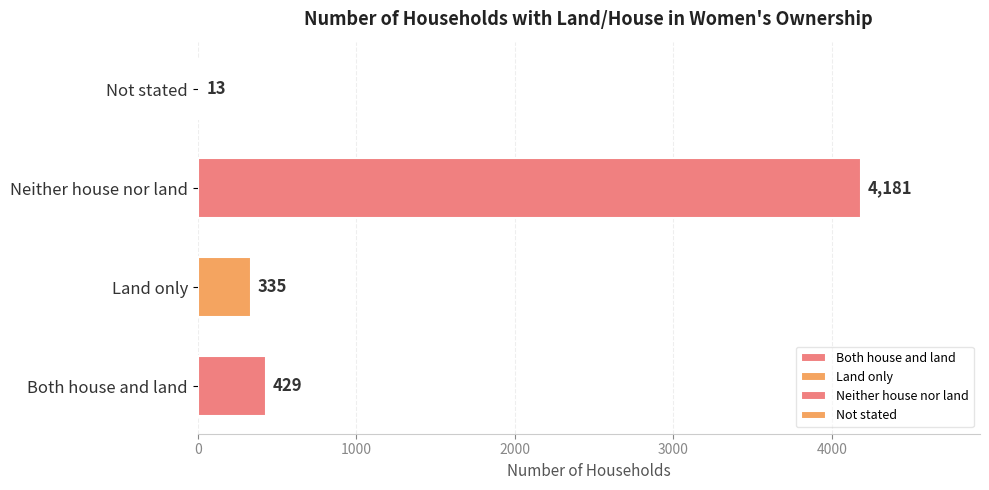

How many series are shown in this chart?

1